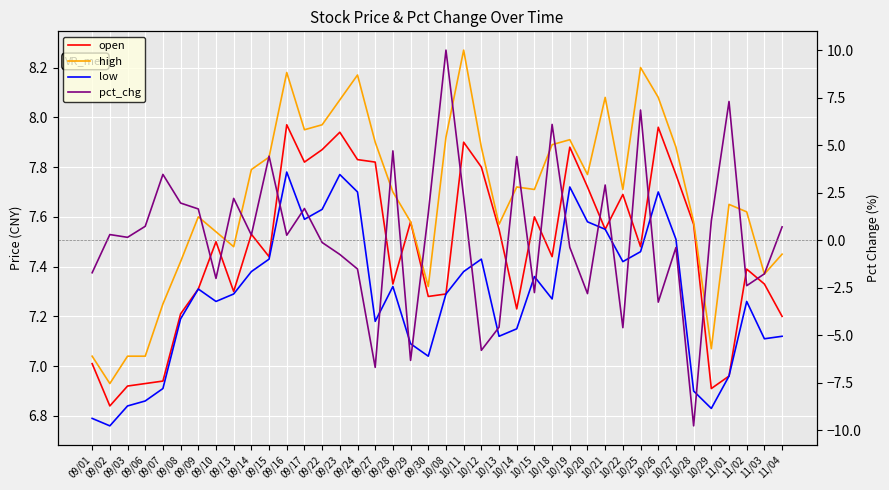

What is the difference between the second highest and minimum values in the high series?

1.3